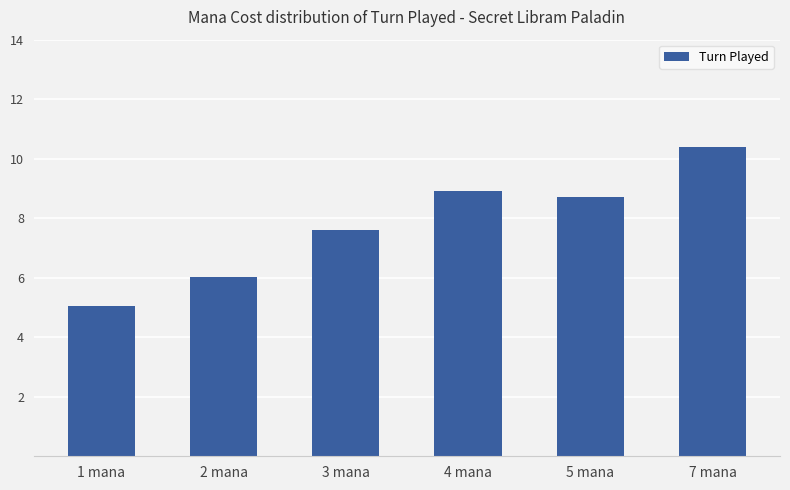

What is the value of the 2nd bar from the left?

6.0